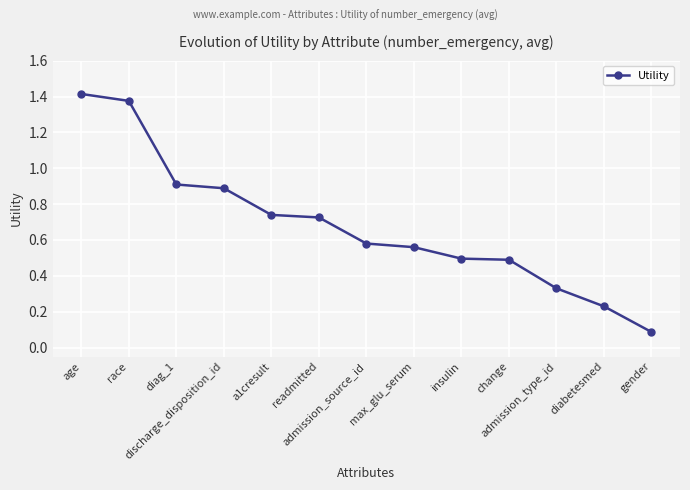

What is the difference between the second highest and minimum values?

1.3